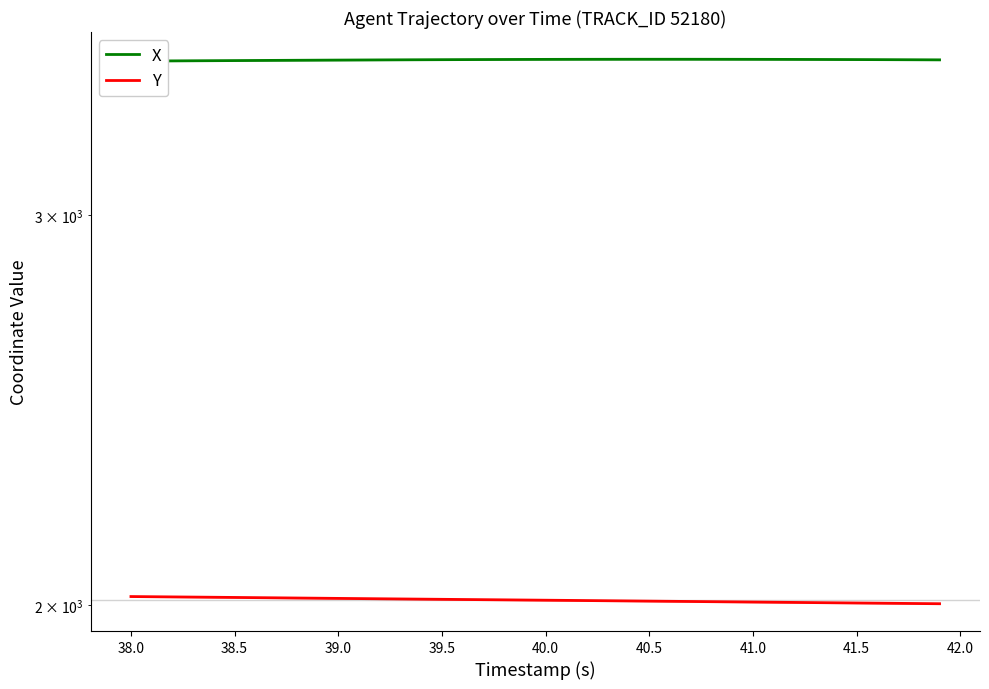

Reading right to left, what are all the values shown in this chart?

X: 3524.4	3524.7	3525.0	3525.2	3525.4	3525.7	3525.8	3526.0	3526.2	3526.3	3526.4	3526.5	3526.5	3526.6	3526.6	3526.5	3526.5	3526.4	3526.3	3526.1	3526.0	3525.8	3525.6	3525.3	3525.1	3524.8	3524.5	3524.2	3523.9	3523.6	3523.2	3522.9	3522.5	3522.1	3521.8	3521.4	3521.0	3520.7	3520.3	3519.9
Y: 2002.2	2002.6	2003.0	2003.3	2003.7	2004.1	2004.5	2004.9	2005.3	2005.7	2006.1	2006.5	2006.9	2007.2	2007.6	2008.0	2008.4	2008.8	2009.2	2009.5	2009.9	2010.3	2010.7	2011.0	2011.4	2011.8	2012.2	2012.5	2012.9	2013.3	2013.7	2014.1	2014.5	2014.9	2015.3	2015.7	2016.1	2016.5	2016.8	2017.2